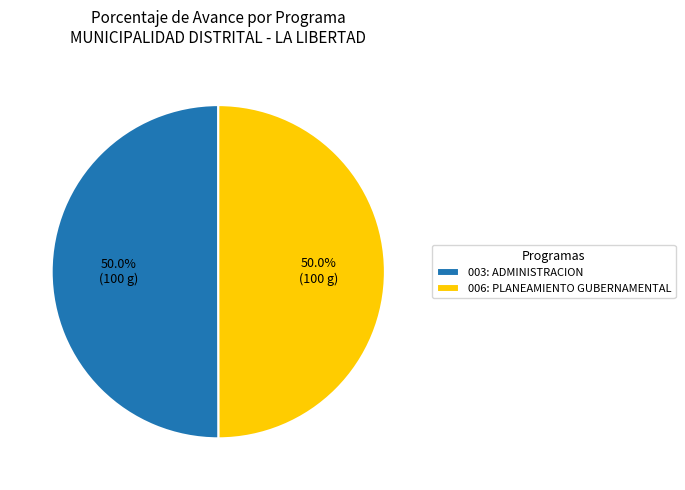

To the nearest percent, what percentage of the pie is 003: ADMINISTRACION?

50%